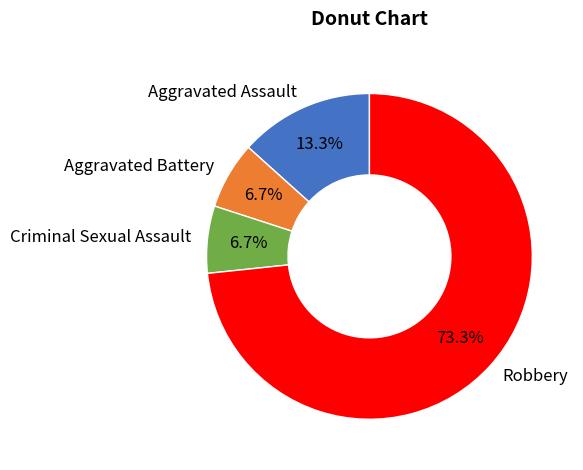

Count the number of slices in the pie.

4